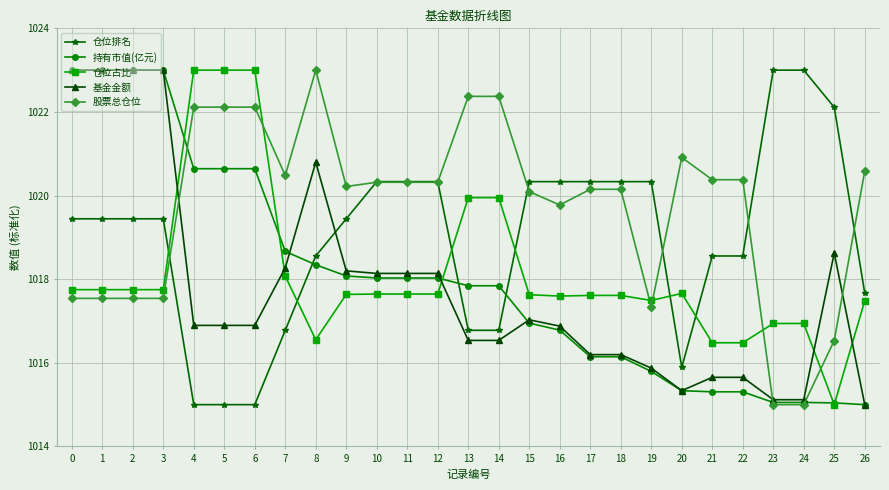

Is the value of 基金金额 at 16 greater than the value of 仓位排名 at 25?

No